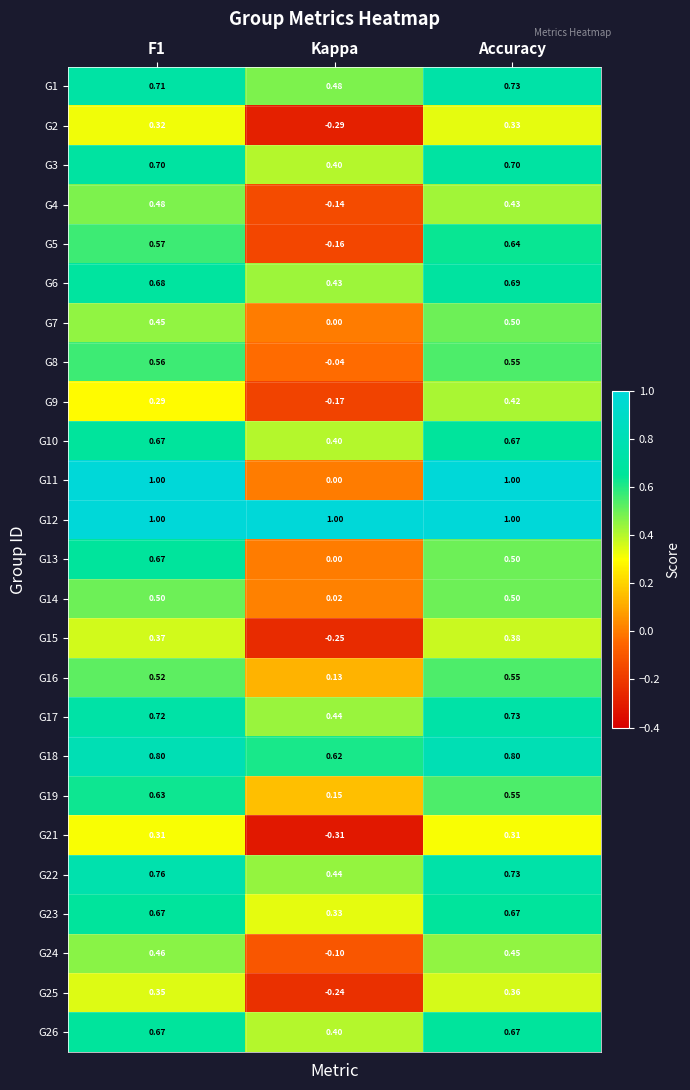

At which label is G11 closest to 0?

Kappa